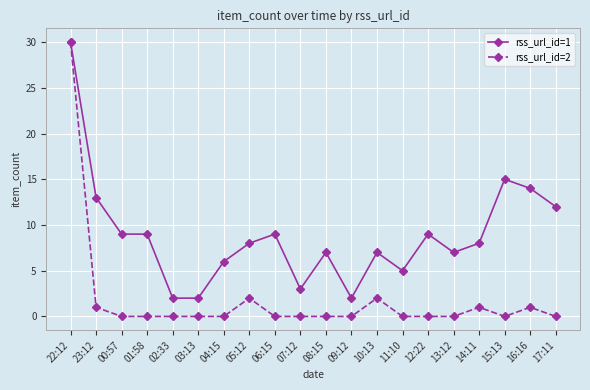

At which category is the sum across all series the highest?

22:12